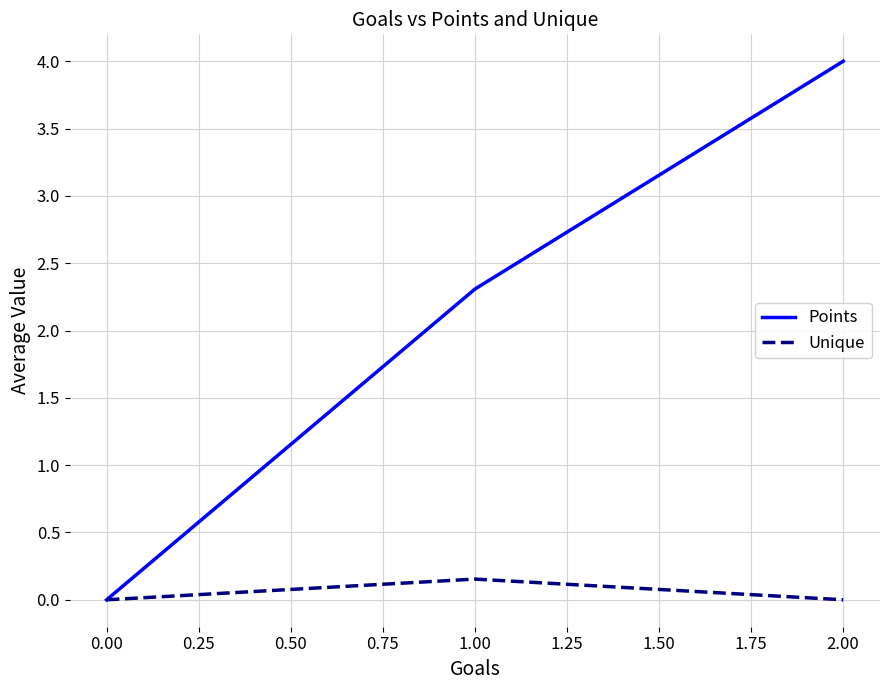

What is the approximate value of Points at 1.00?

2.3